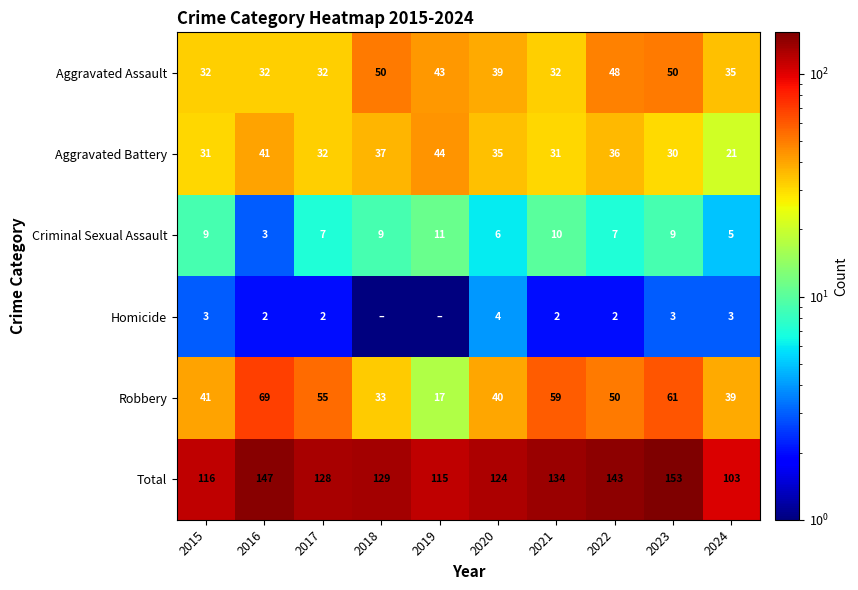

What is the average value of the Aggravated Assault series?

39.3